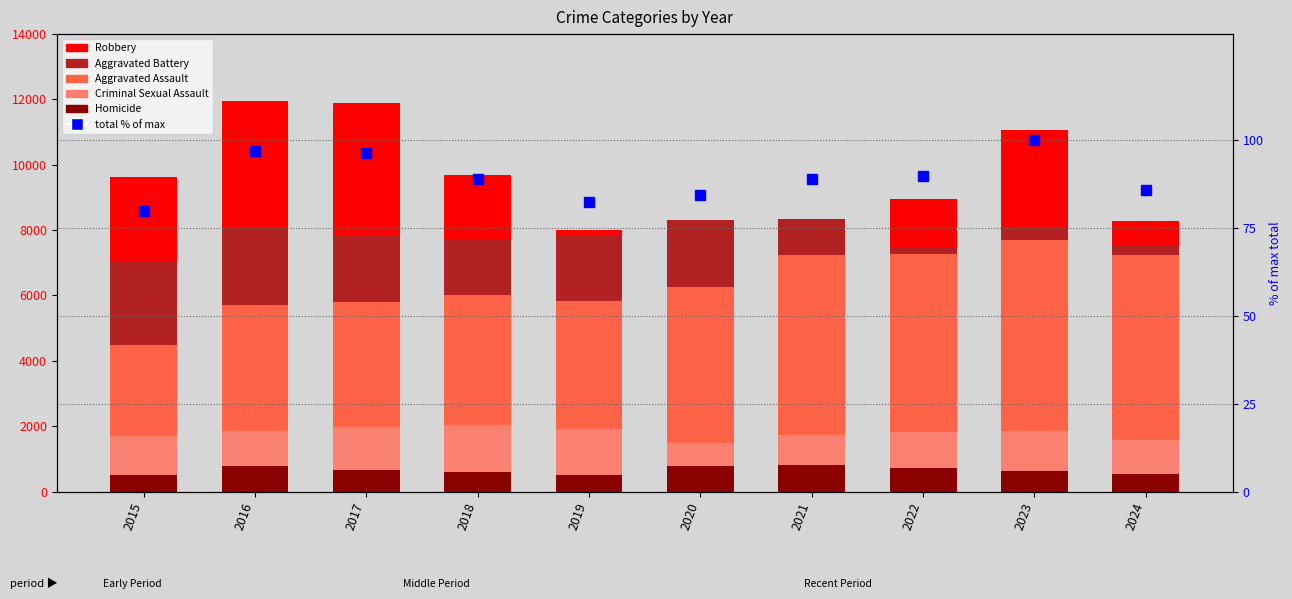

Where does the total (% of max) series first go above 88?

2016